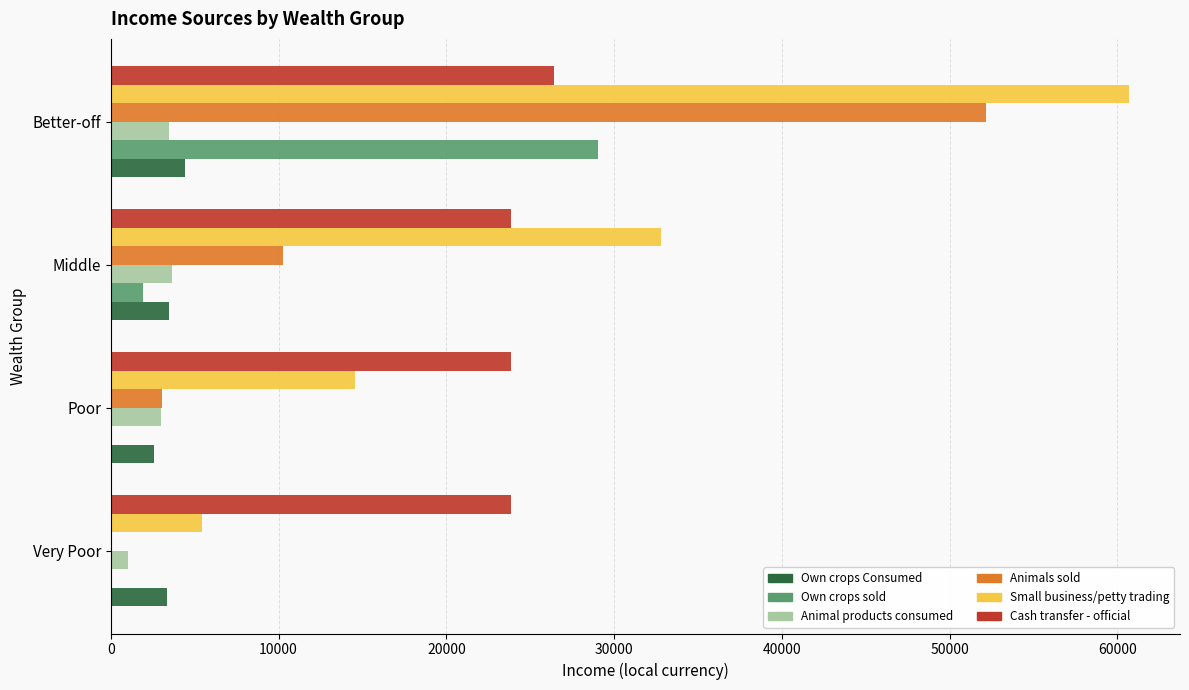

Which series has the largest total across all categories?

Small business/petty trading